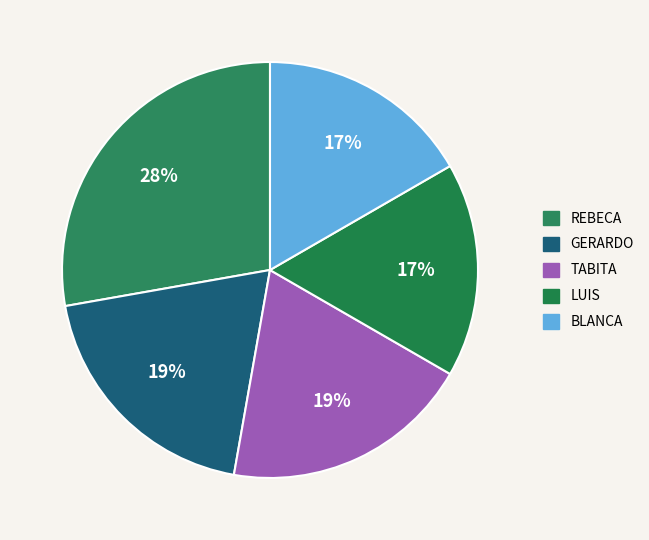

To the nearest percent, what is the average slice percentage?

20%